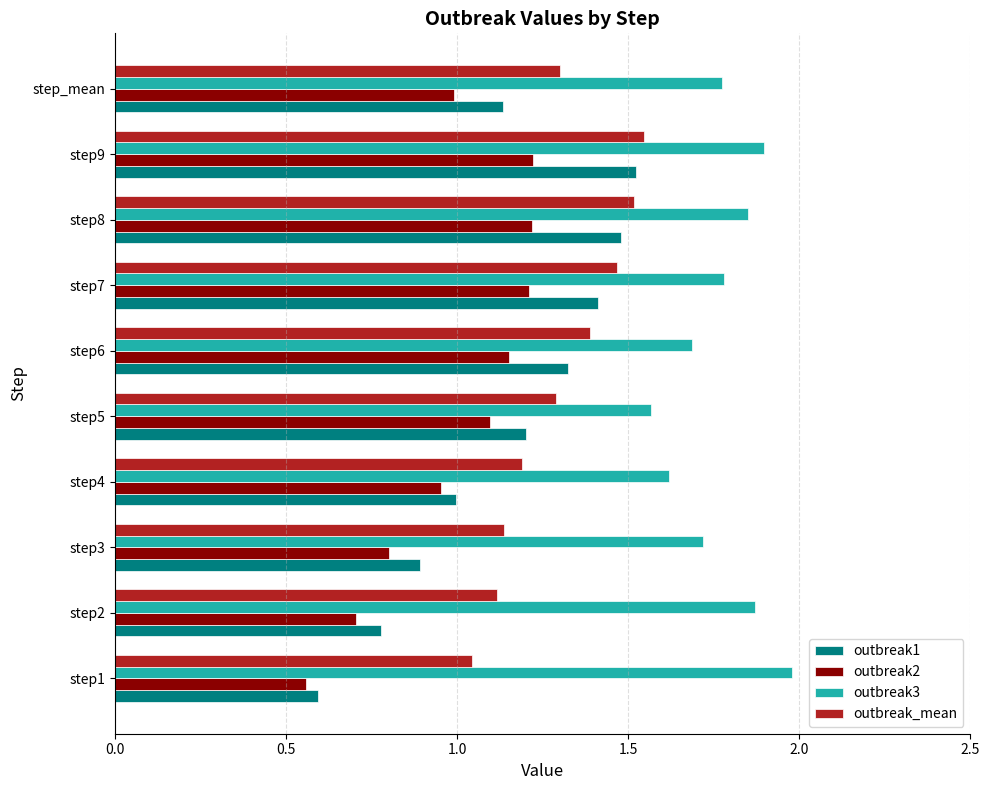

Rank the series by their maximum value, from highest to lowest.

outbreak3, outbreak_mean, outbreak1, outbreak2